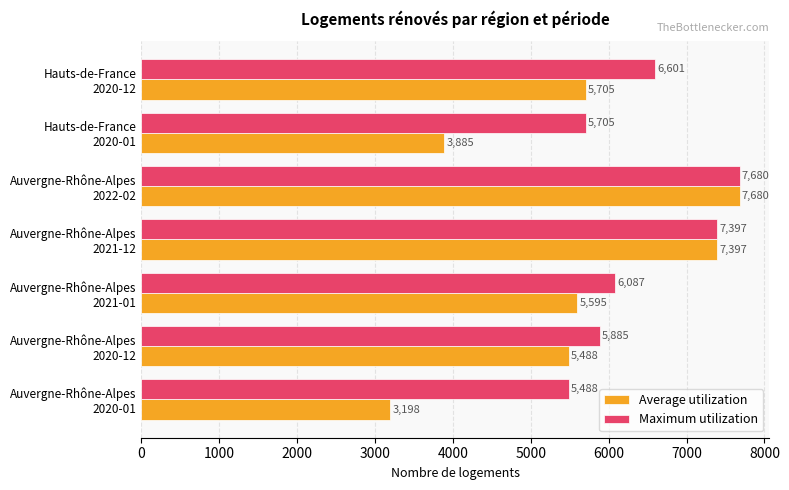

What is the minimum value shown in the chart?

3198